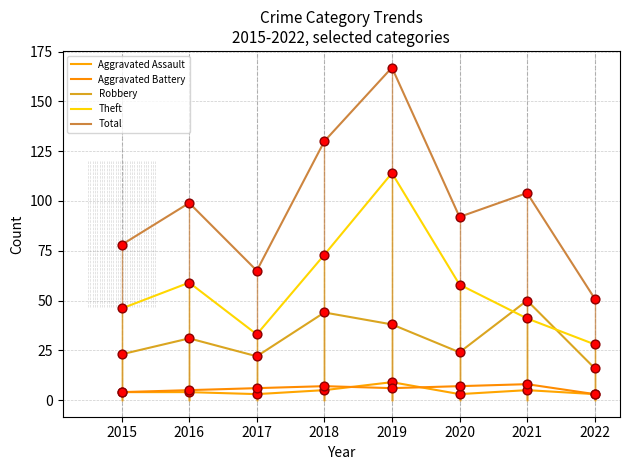

Which series has the largest total across all categories?

Total